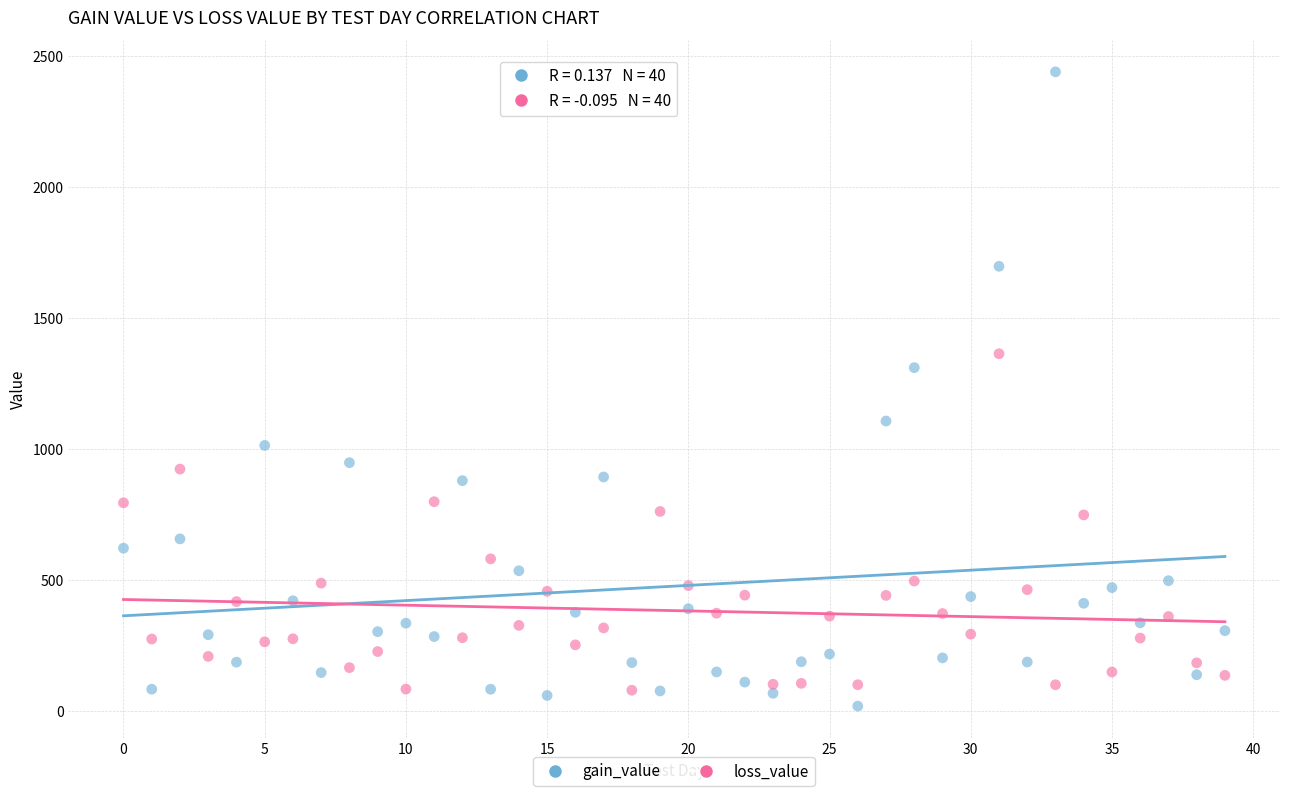

Across all series, what Y value is closest to 1230?

1311.6